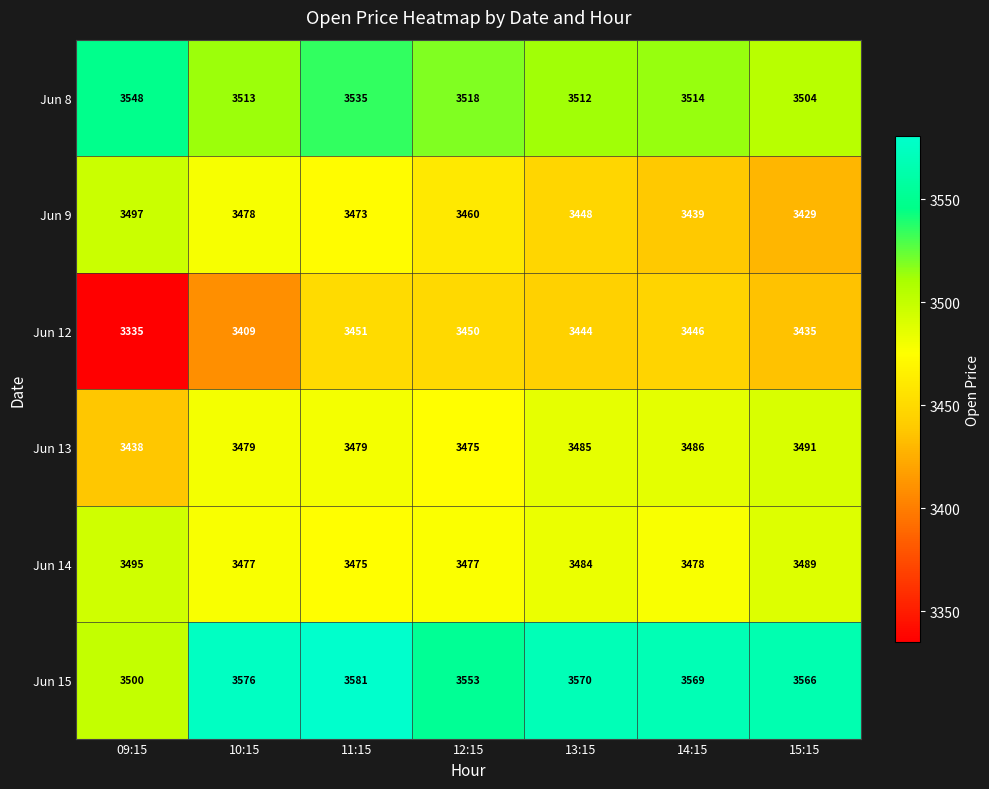

What is the spread (max minus min) of values at 13:15?

126